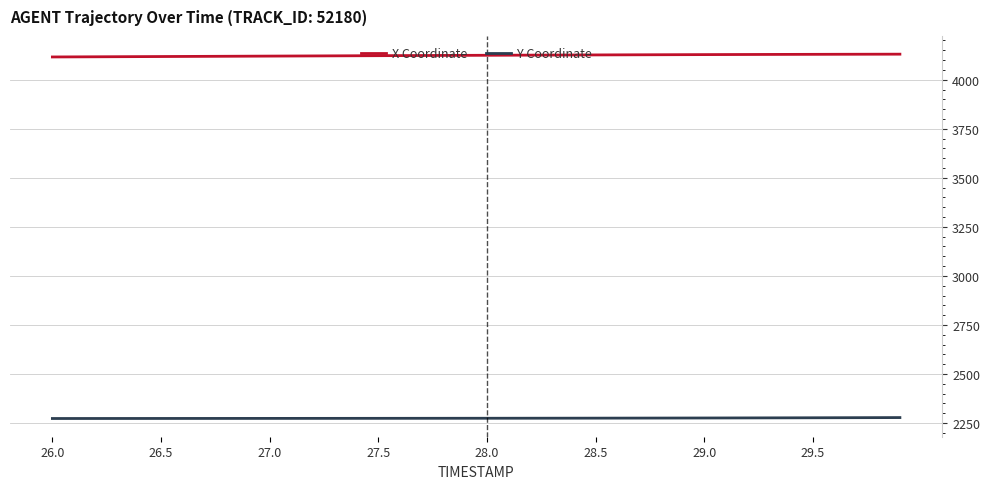

How many lines are shown in the chart?

2